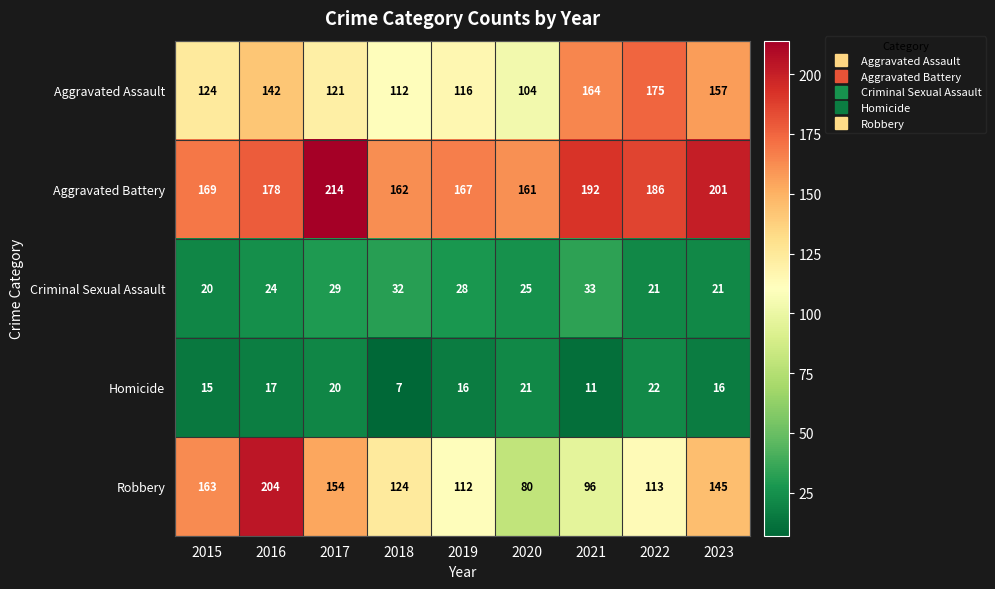

Between 2018 and 2021, which series saw the biggest shift?

Aggravated Assault